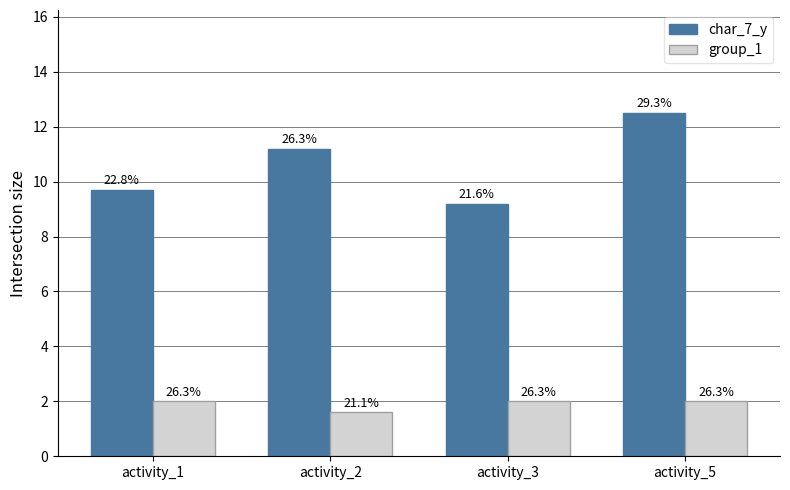

What is the minimum value for group_1?

1.6